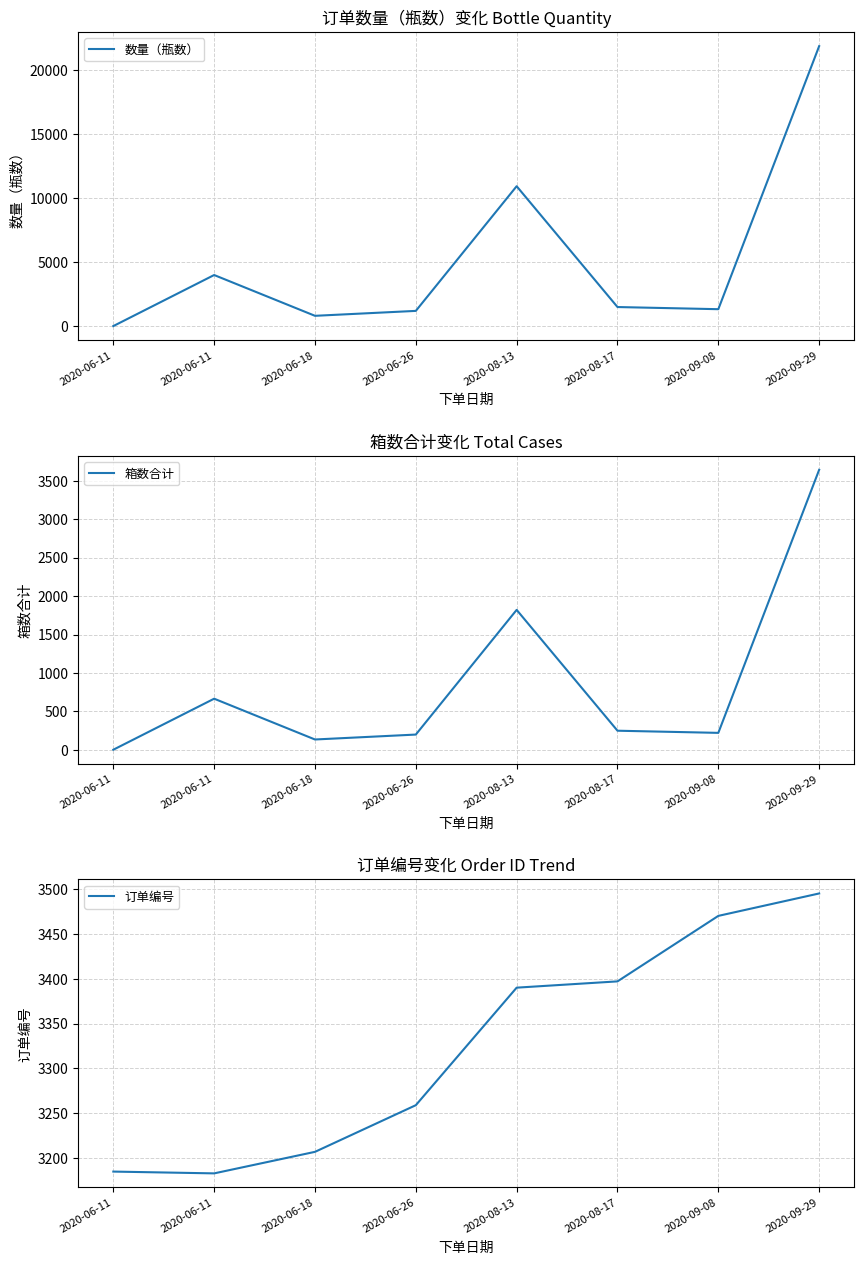

What is the difference between the highest and lowest values at 2020-08-17?

3147